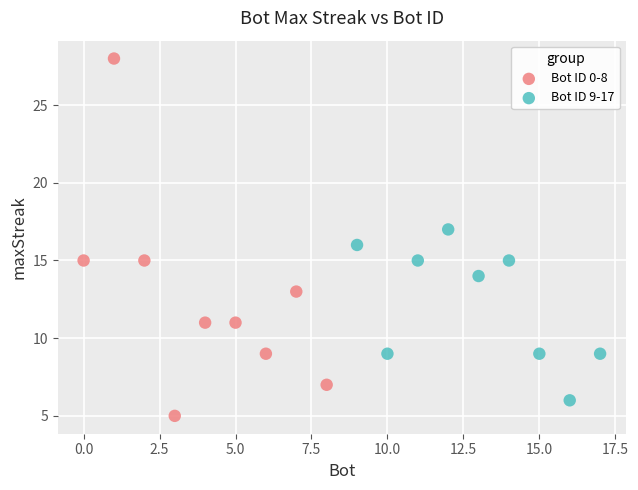

Which series has the largest Y range (max minus min)?

Bot ID 0-8